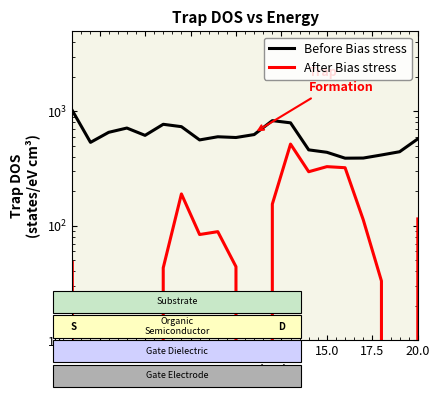

Which series has the widest spread of values?

Before Bias stress